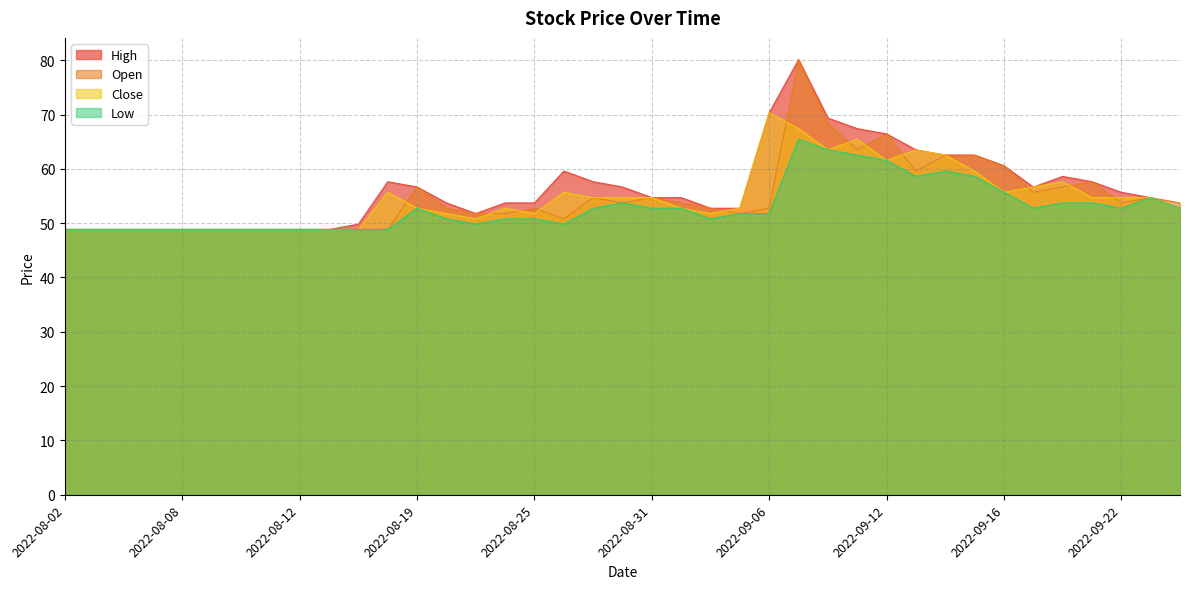

Is the value of Low at 2022-08-26 greater than the value of High at 2022-08-15?

Yes